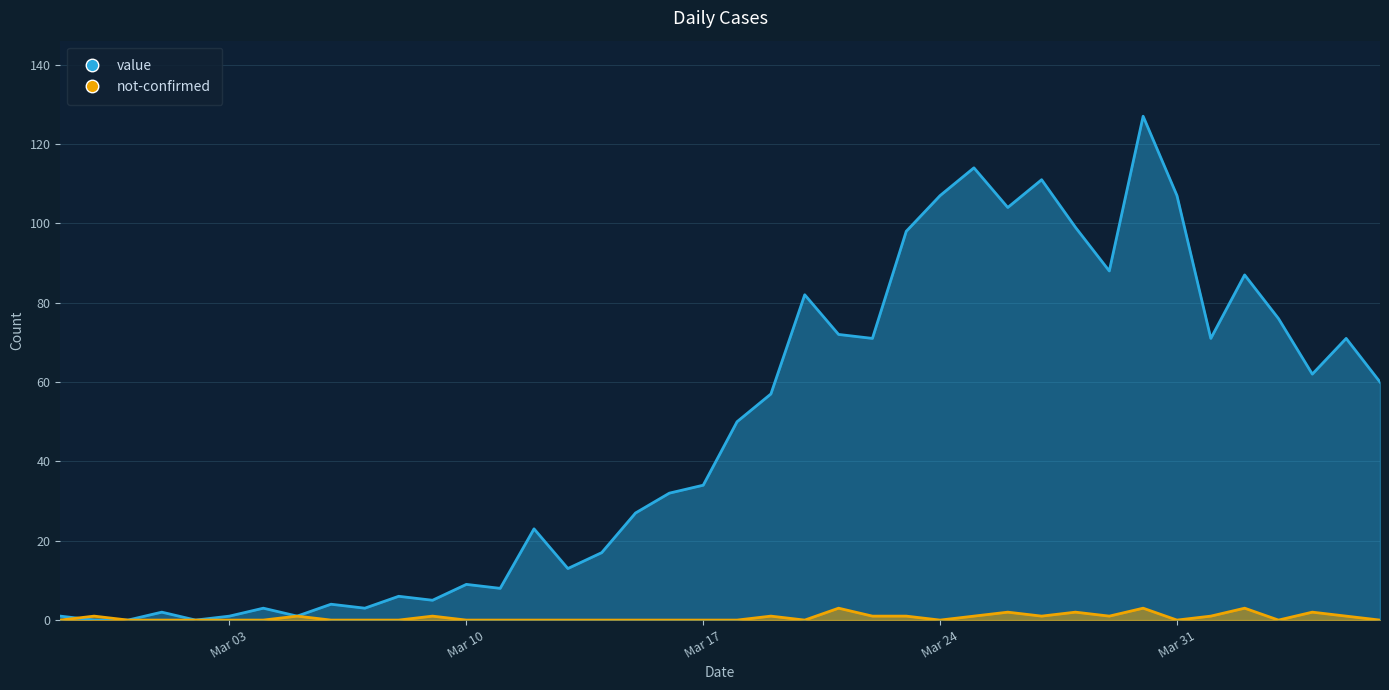

Is it true that value equals 71 at 2020-03-22?

True